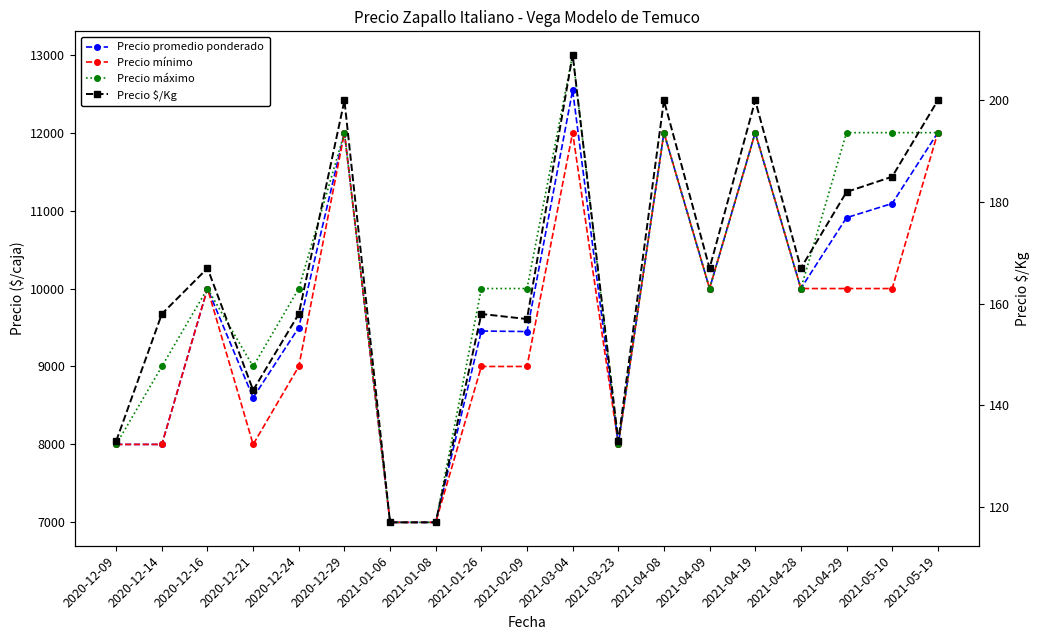

How many lines are shown in the chart?

4